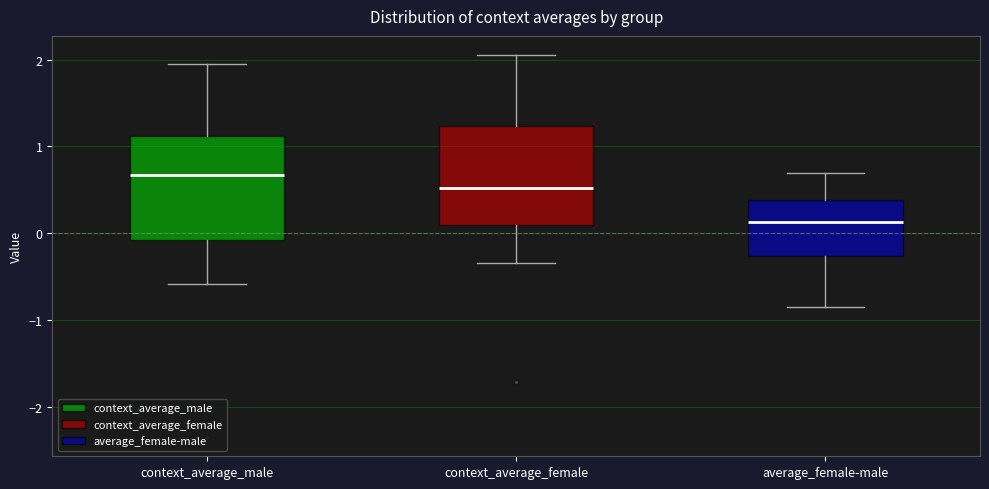

Where is the lower edge of the box for context_average_male on the y-axis? The values are not printed on the chart, so give them approximately, as read against the axis.

-0.1